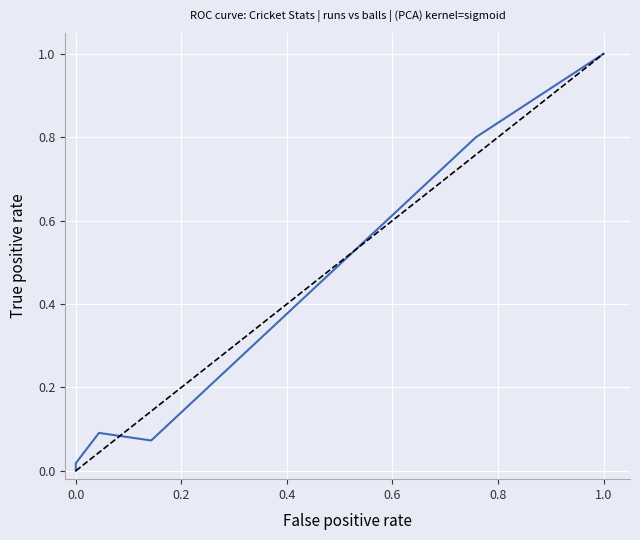

Count the number of values greater than 0.

5